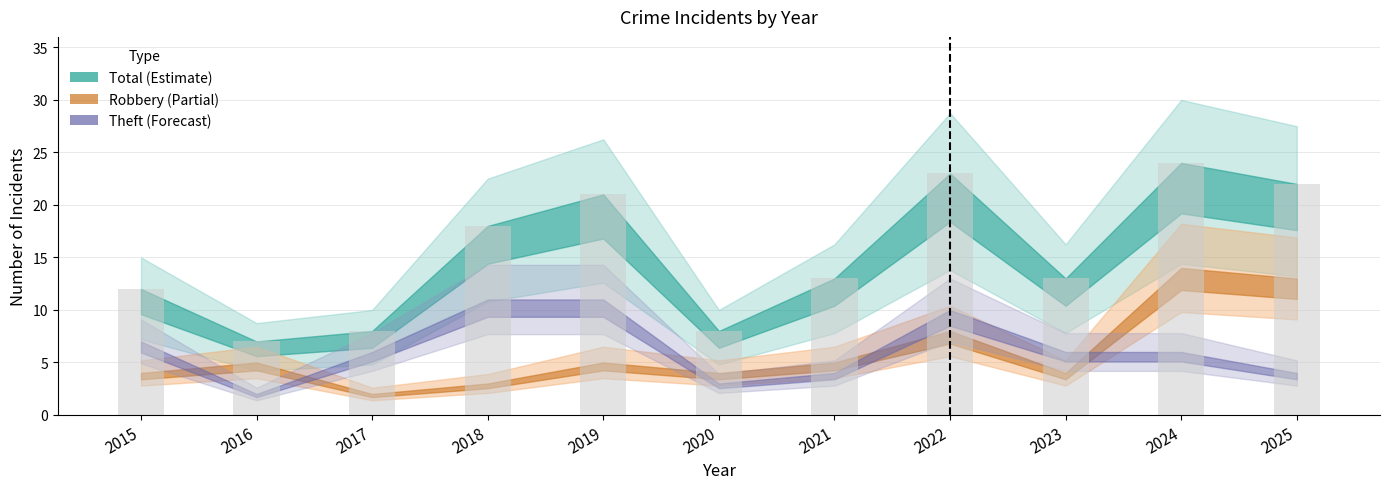

What is the sum of all values?

169